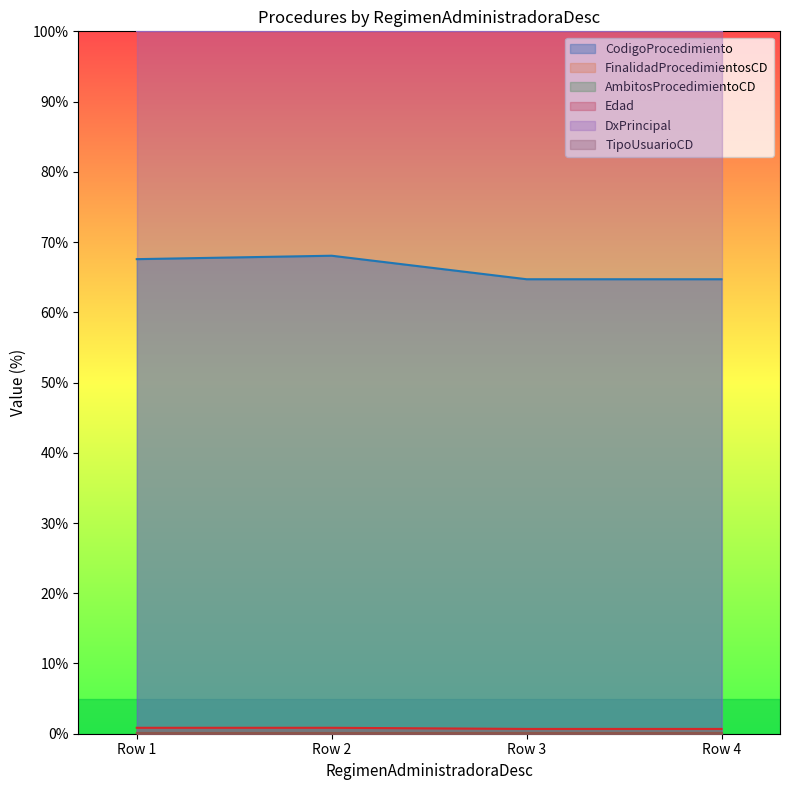

What is the greatest value displayed?

100.0